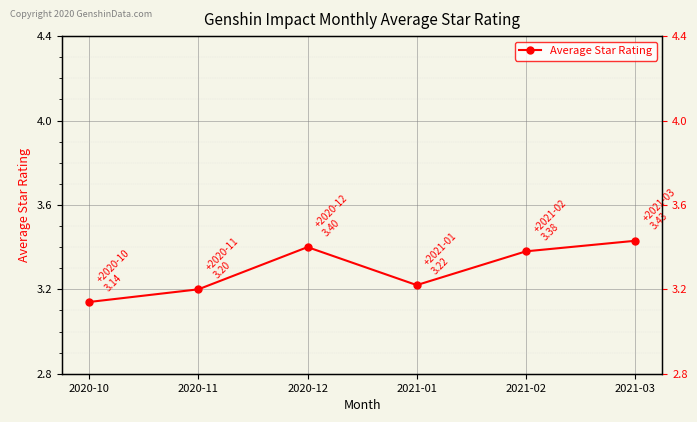

How many data points does each series have?

6